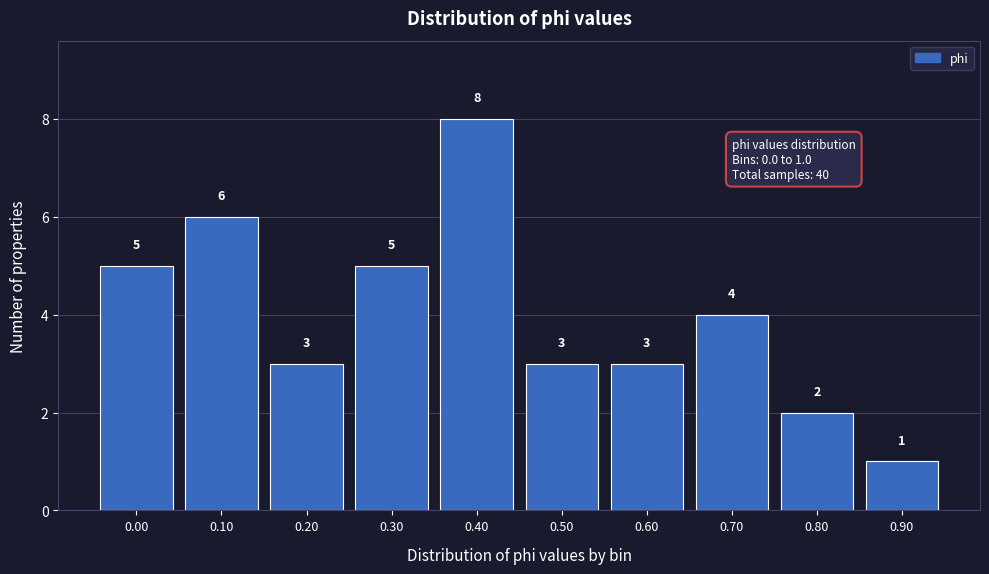

Reading left to right, transcribe all the data shown in this chart.

0.00=5	0.10=6	0.20=3	0.30=5	0.40=8	0.50=3	0.60=3	0.70=4	0.80=2	0.90=1